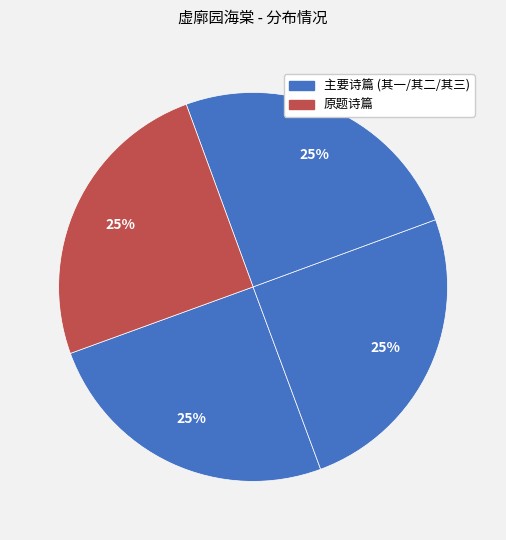

How many segments does this pie chart have?

4